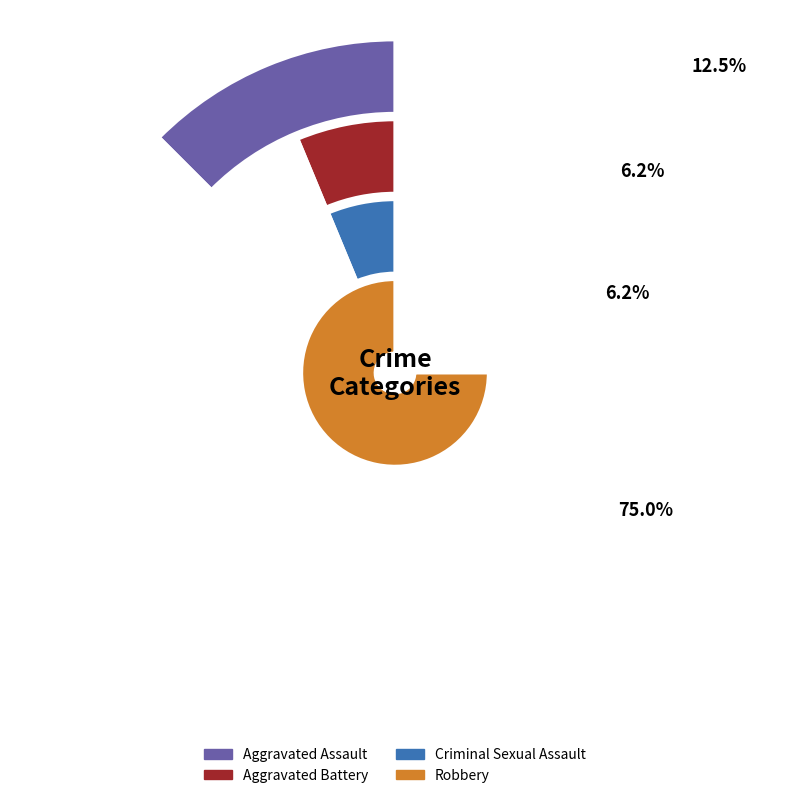

Is there any slice that represents more than half of the pie?

Yes